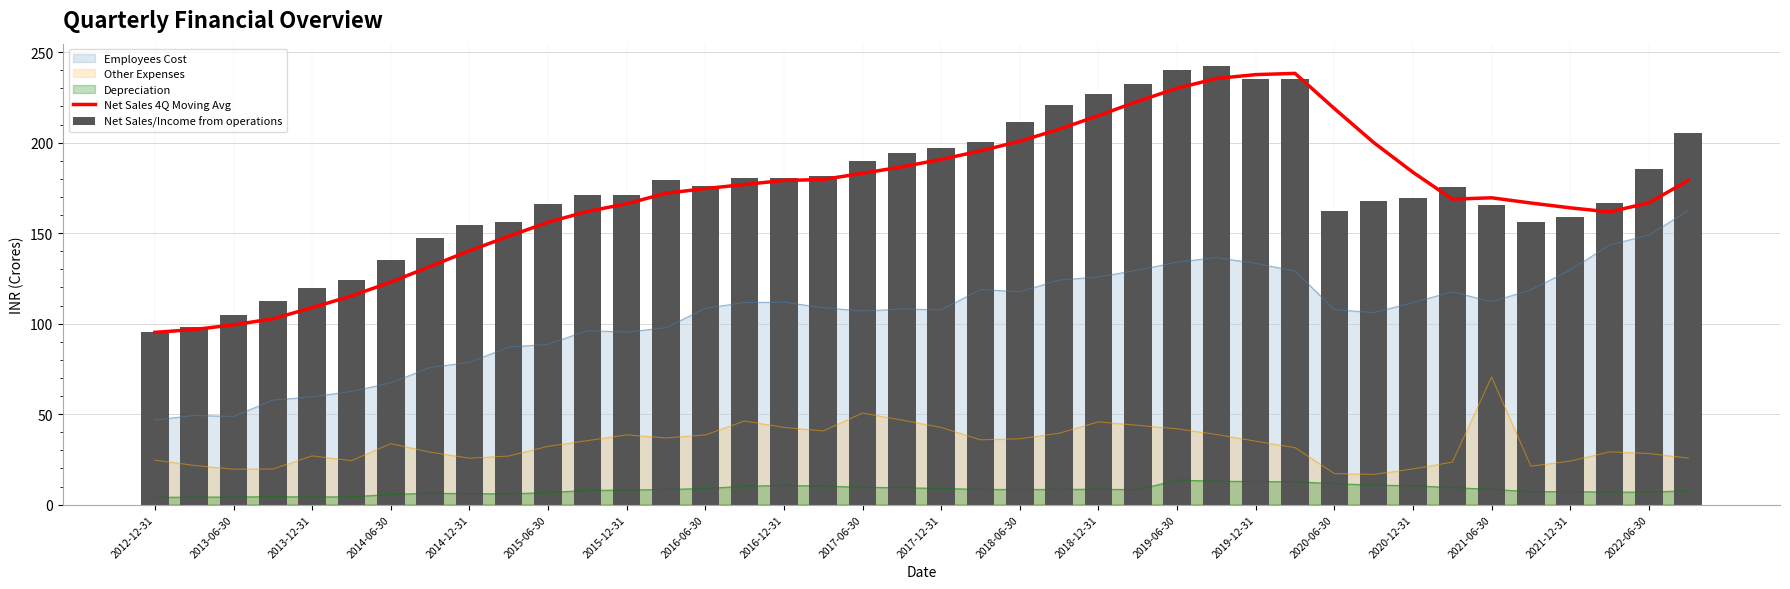

What is the value of the Net Sales/Income from operations bar at the 18th from the left?

181.7